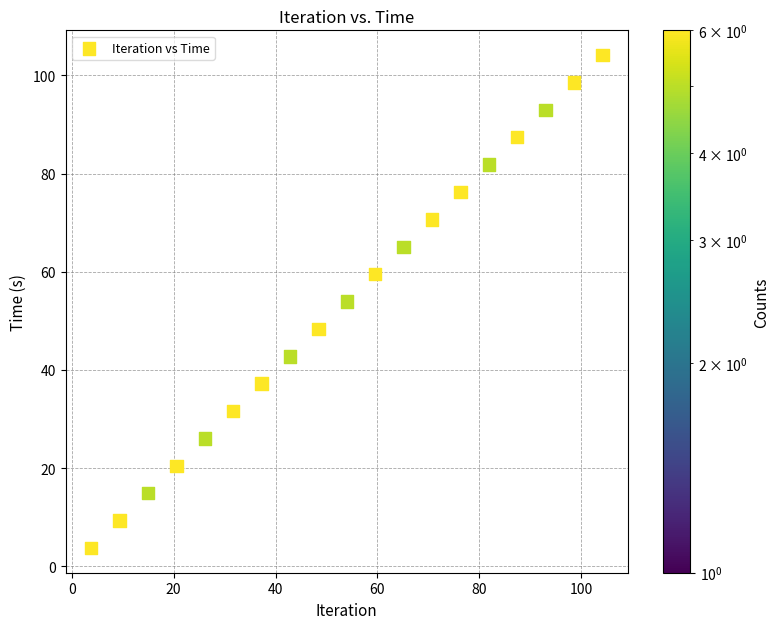

What is the range of Y values (max minus min)?

100.4